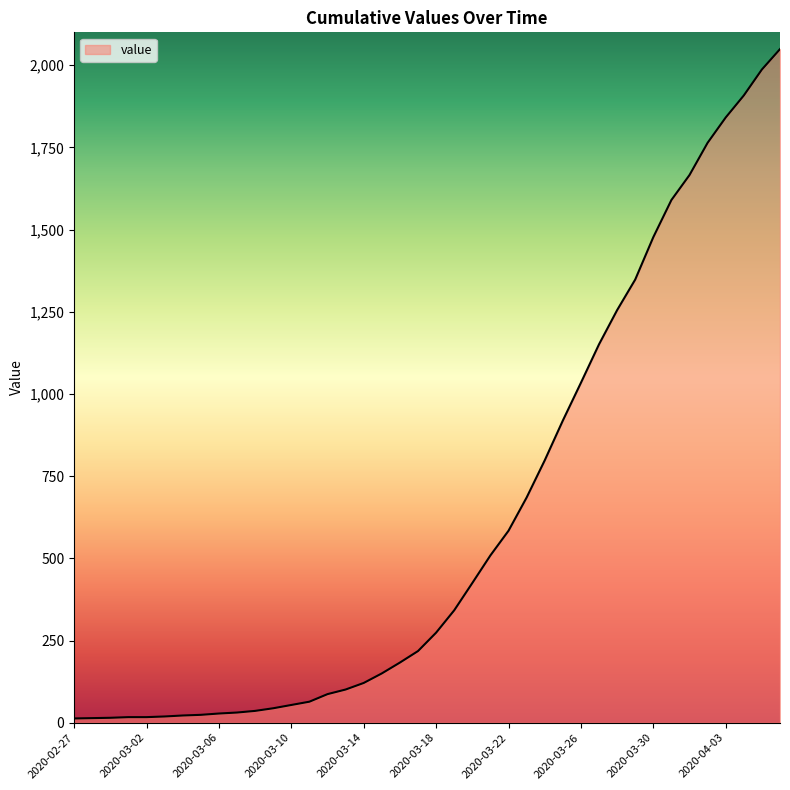

What is the maximum value shown in the chart?

2049